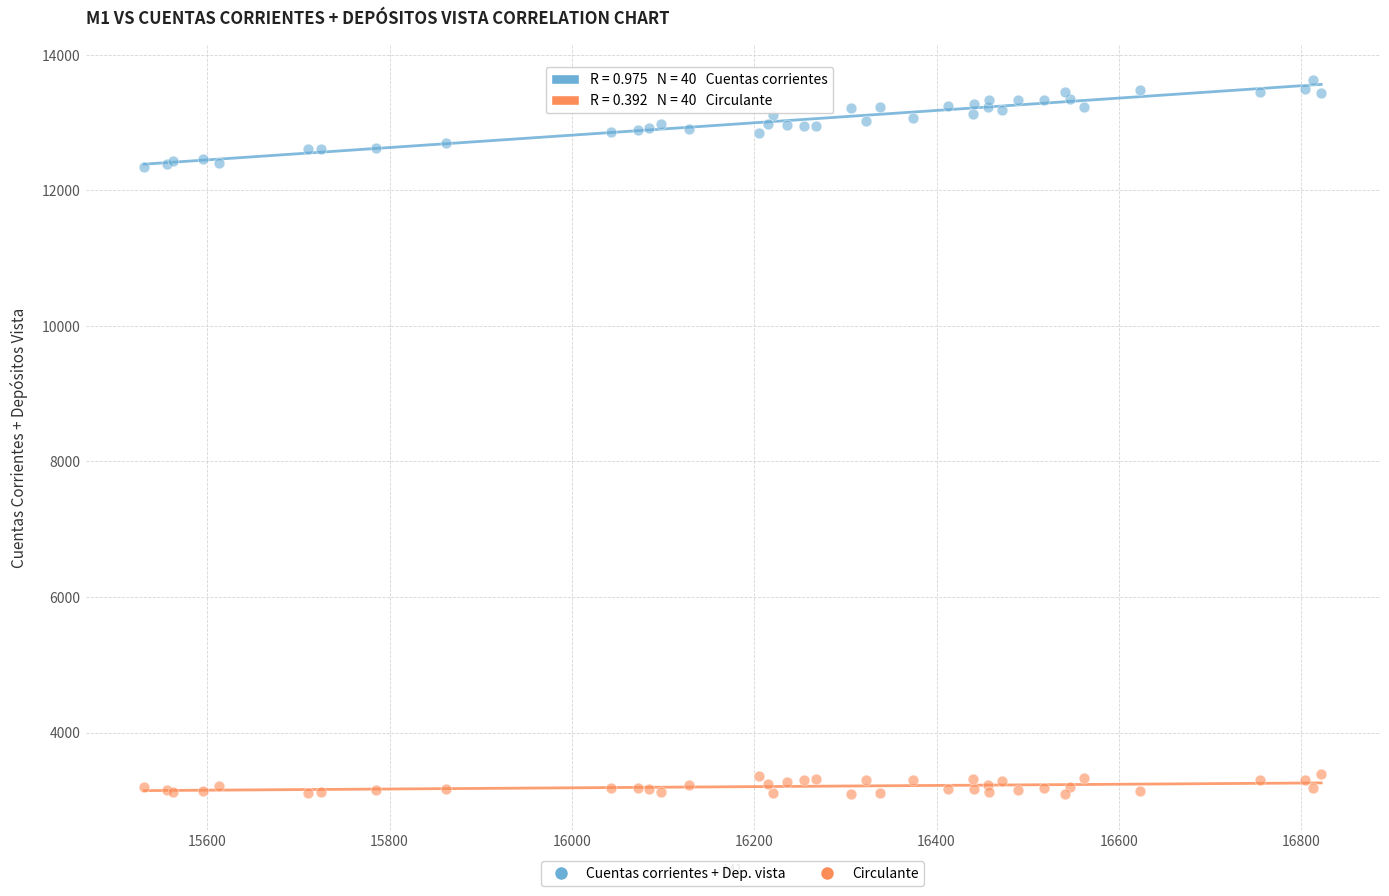

Which series reaches the maximum Y coordinate?

Cuentas corrientes + Dep. vista